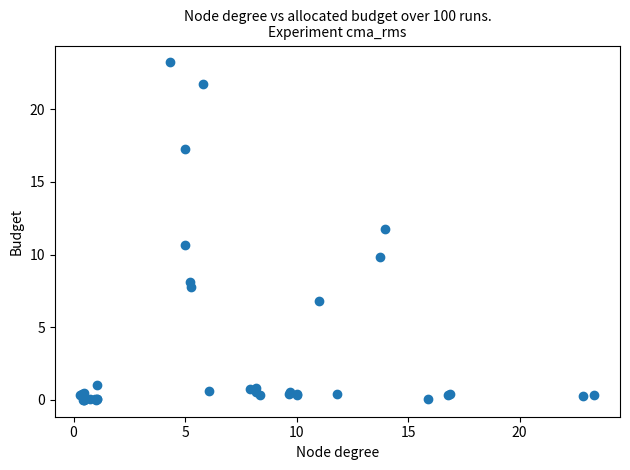

What Y value in the scatter plot is closest to 11?

10.6